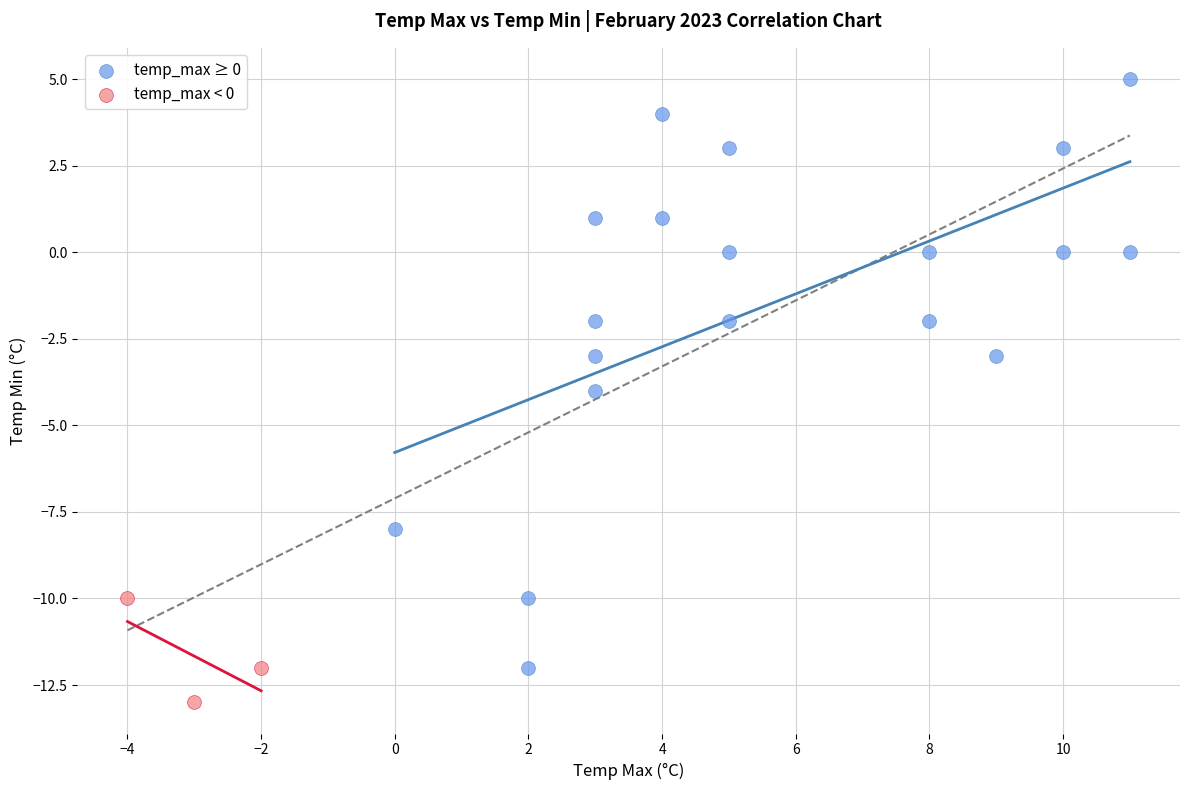

What are all the series names shown in the legend?

temp_max ≥ 0, temp_max < 0